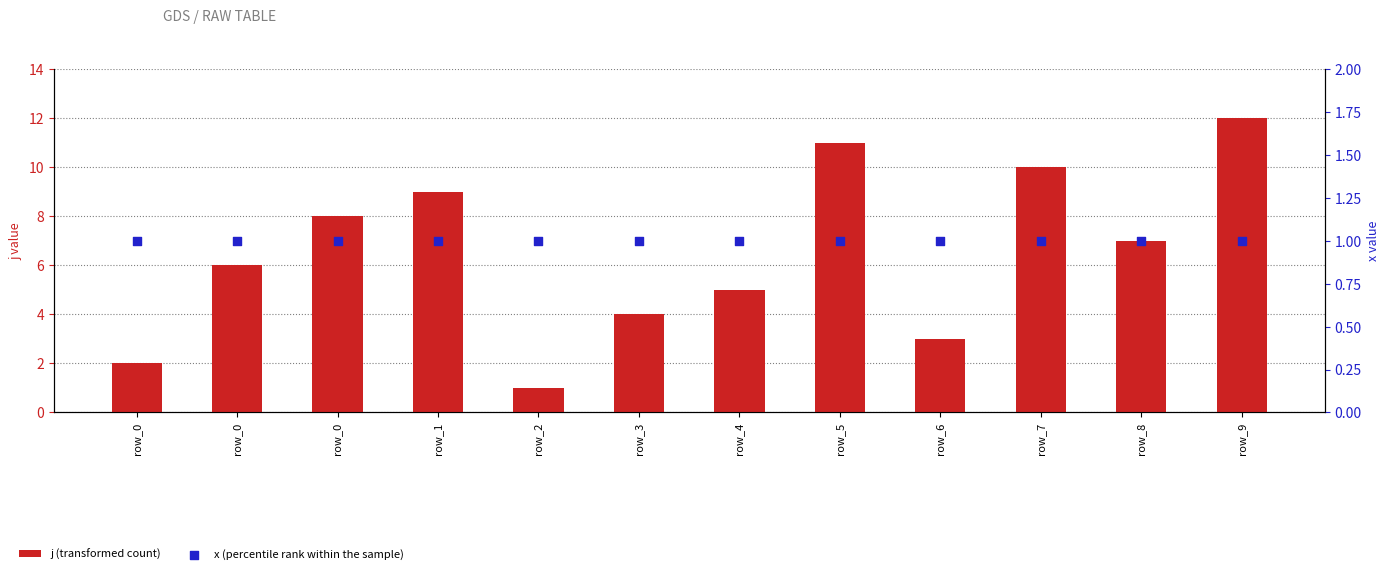

Which series contains the highest Y value?

j (transformed count)